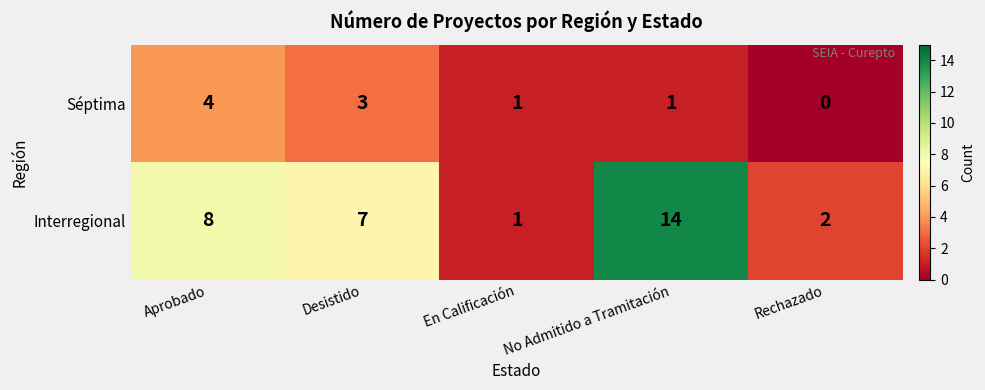

What is the difference between the maximum and minimum values in the Séptima series?

4